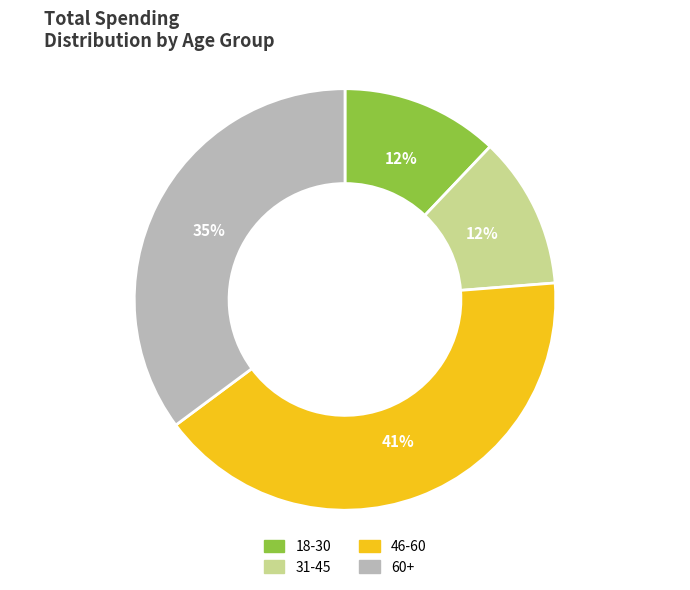

To the nearest percent, what is the average slice percentage?

25%